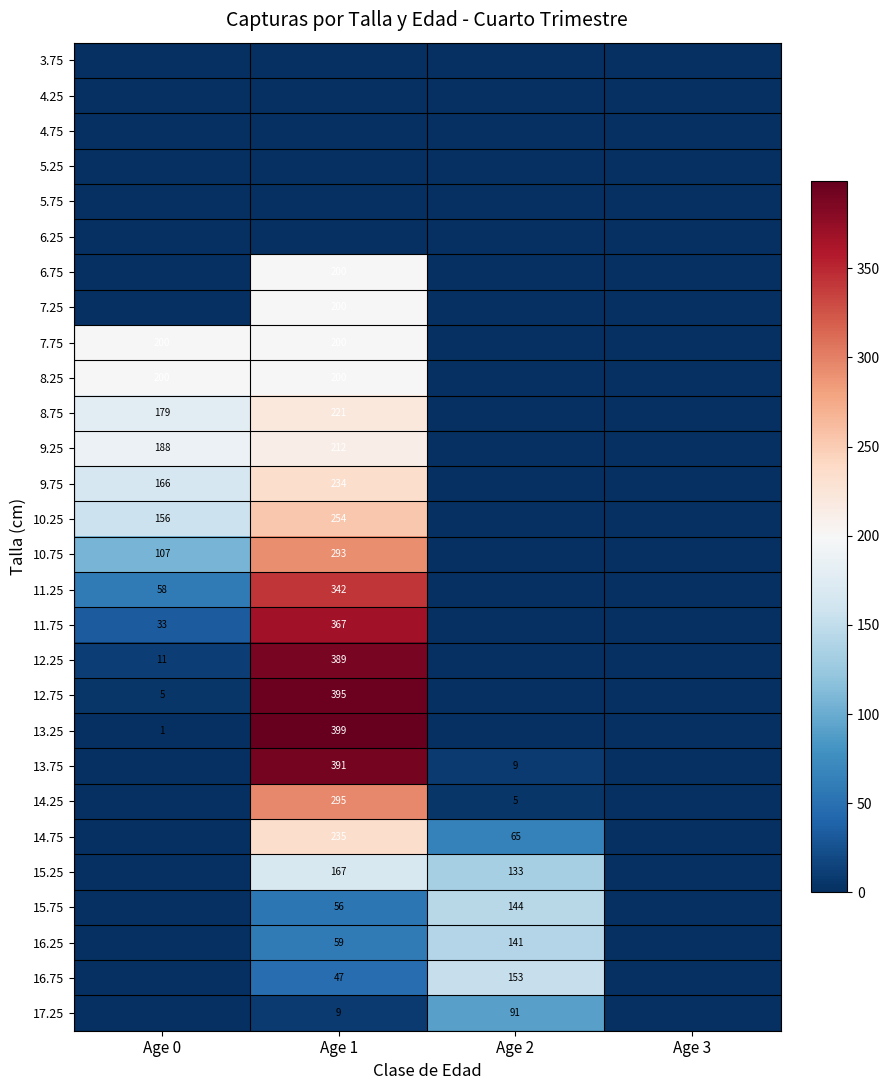

At which category does the chart reach its peak across all series?

Age 1